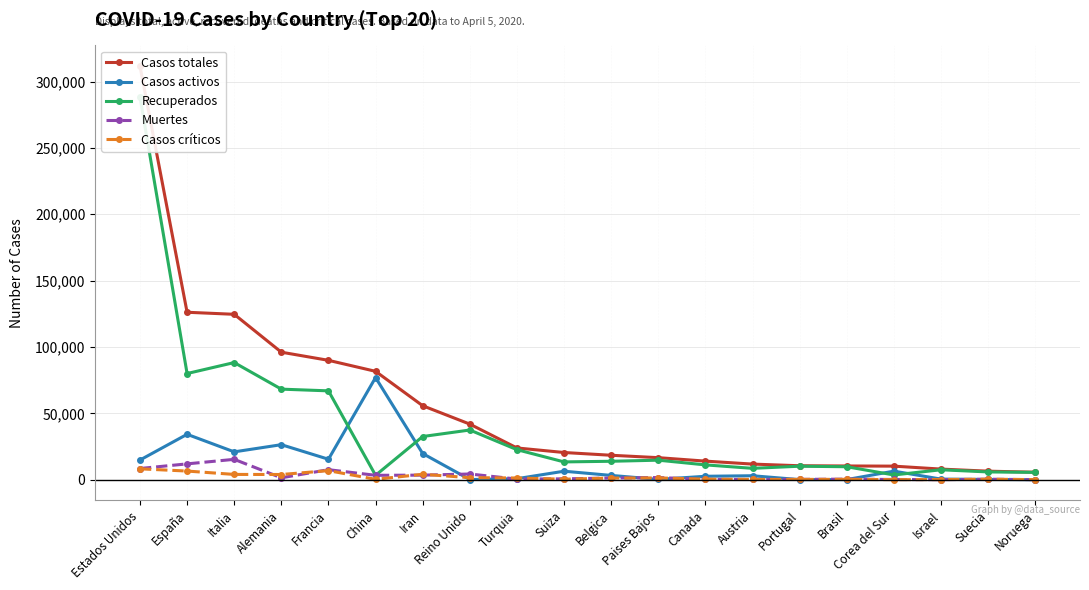

What is the label of the 15th point from the right?

China